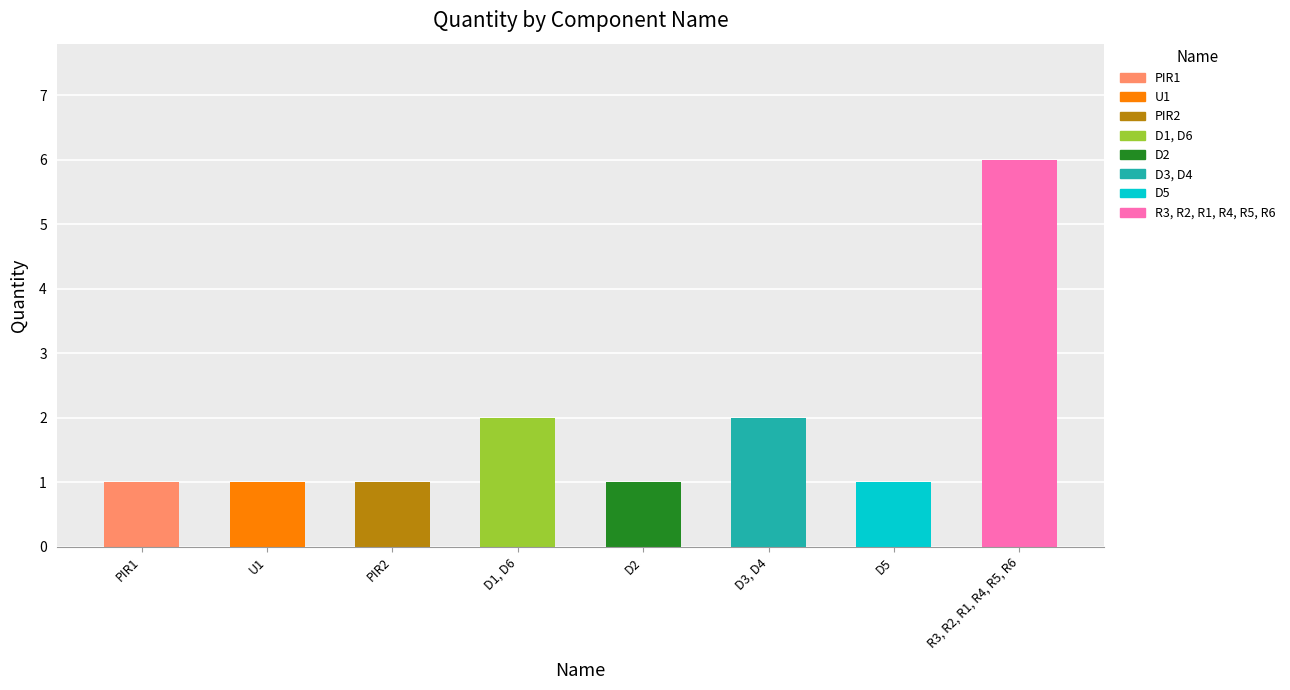

What is the greatest value displayed?

6